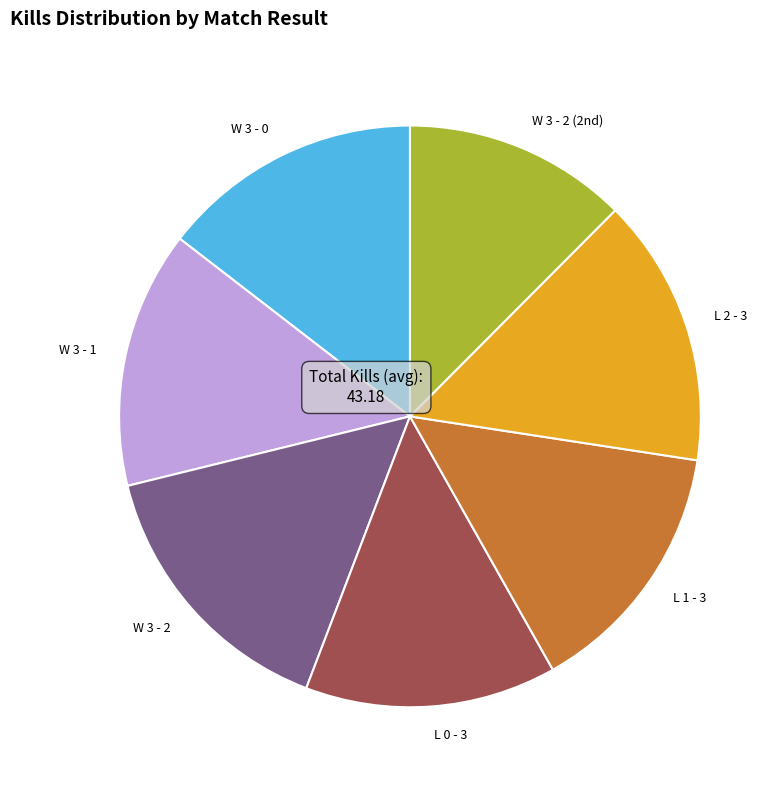

Does any single category account for the majority?

No